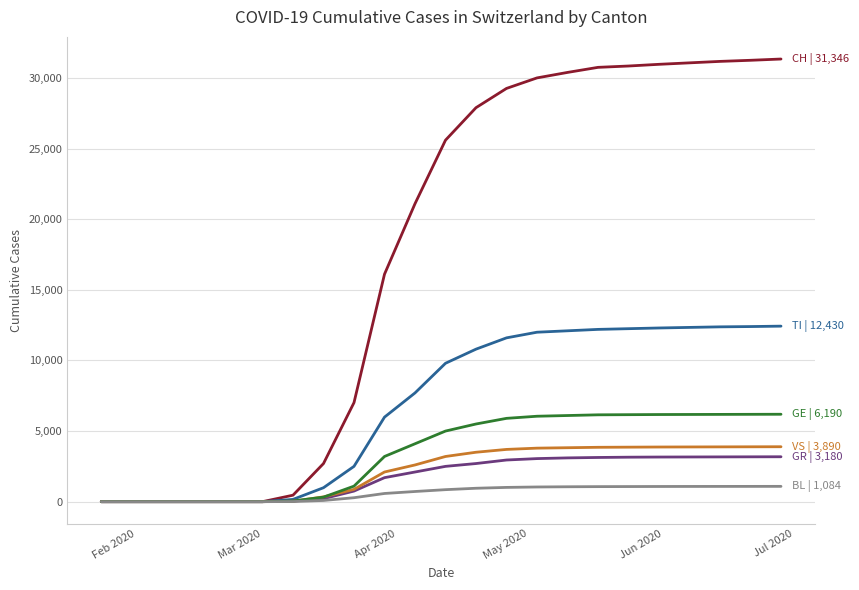

What is the maximum value shown in the chart?

31346